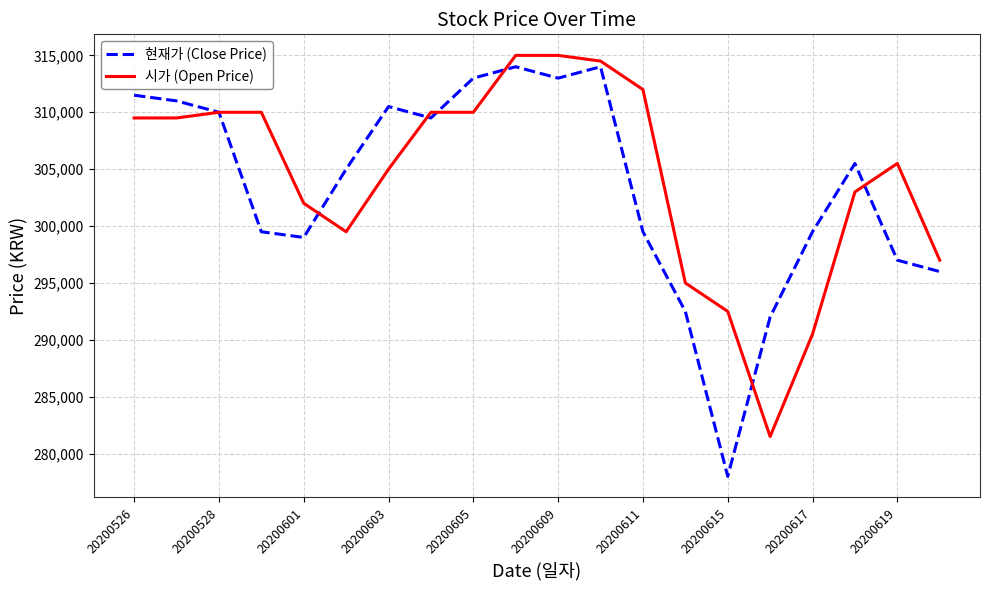

What is the greatest value displayed?

315000